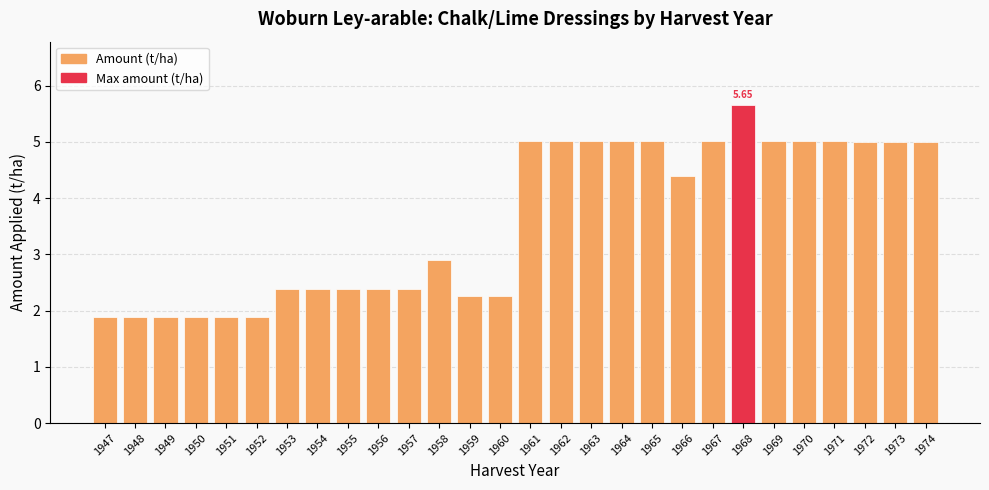

Reading left to right, list all the values displayed in this chart.

1947=1.9	1948=1.9	1949=1.9	1950=1.9	1951=1.9	1952=1.9	1953=2.4	1954=2.4	1955=2.4	1956=2.4	1957=2.4	1958=2.9	1959=2.3	1960=2.3	1961=5.0	1962=5.0	1963=5.0	1964=5.0	1965=5.0	1966=4.4	1967=5.0	1968=5.7	1969=5.0	1970=5.0	1971=5.0	1972=5.0	1973=5.0	1974=5.0